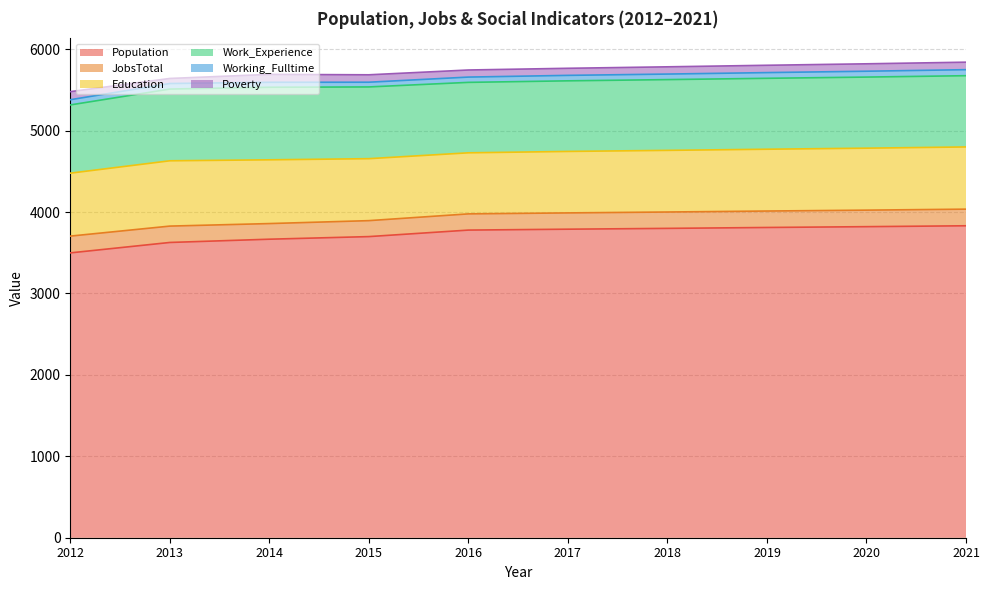

What is the value of the Working_Fulltime point at the 4th from the left?

58